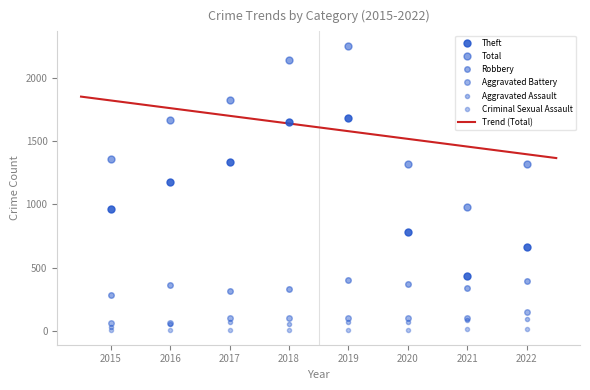

Rank the series at 2021 from lowest to highest value.

Criminal Sexual Assault, Aggravated Assault, Aggravated Battery, Robbery, Theft, Total